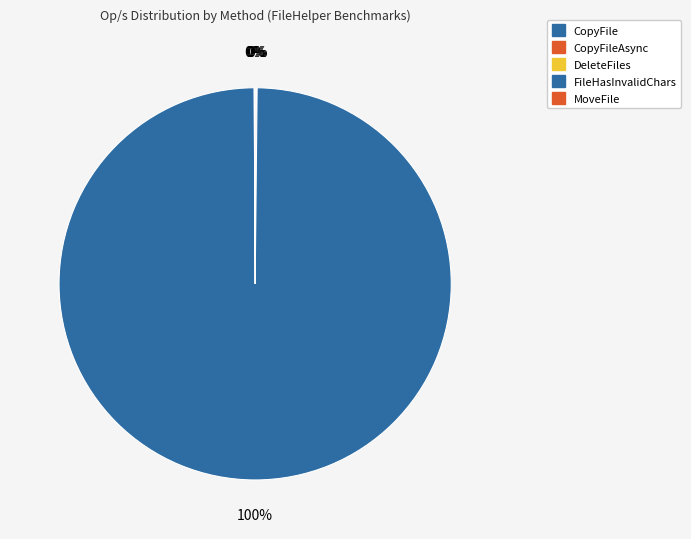

Is there a majority slice in this chart?

Yes